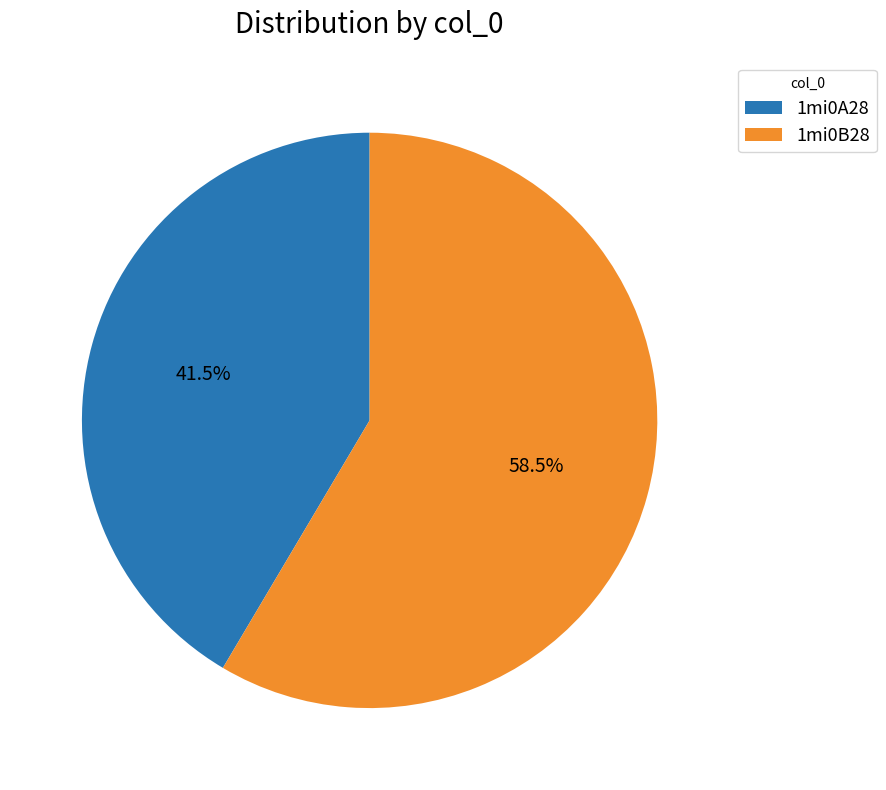

The 1mi0B28 slice represents 66% of the pie. True or false?

False